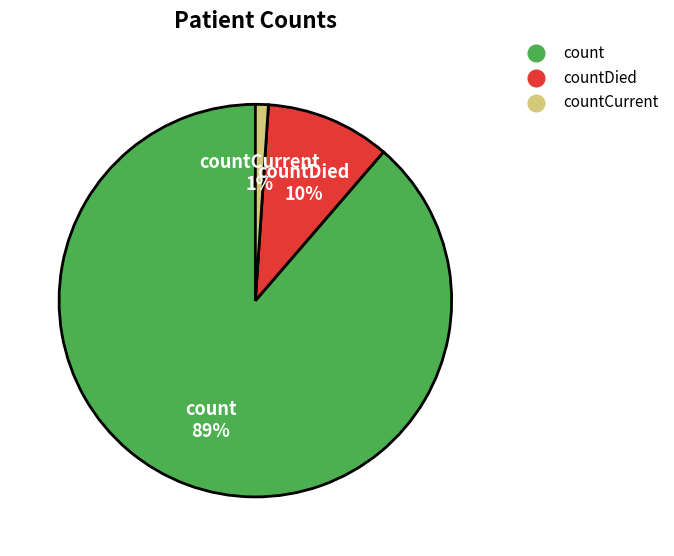

Is there a majority slice in this chart?

Yes